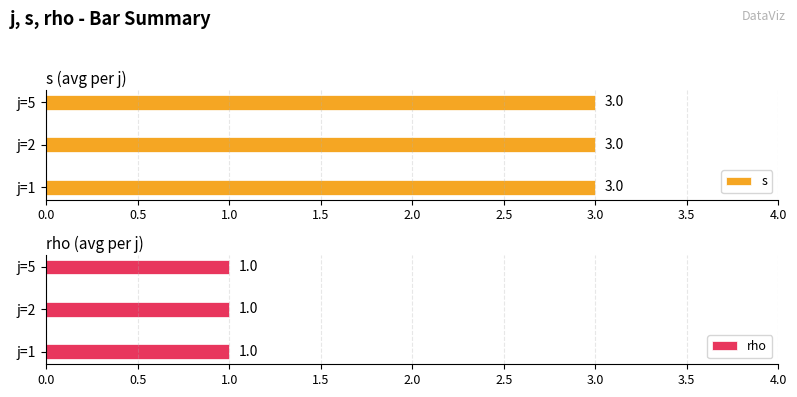

What is the maximum value for rho?

1